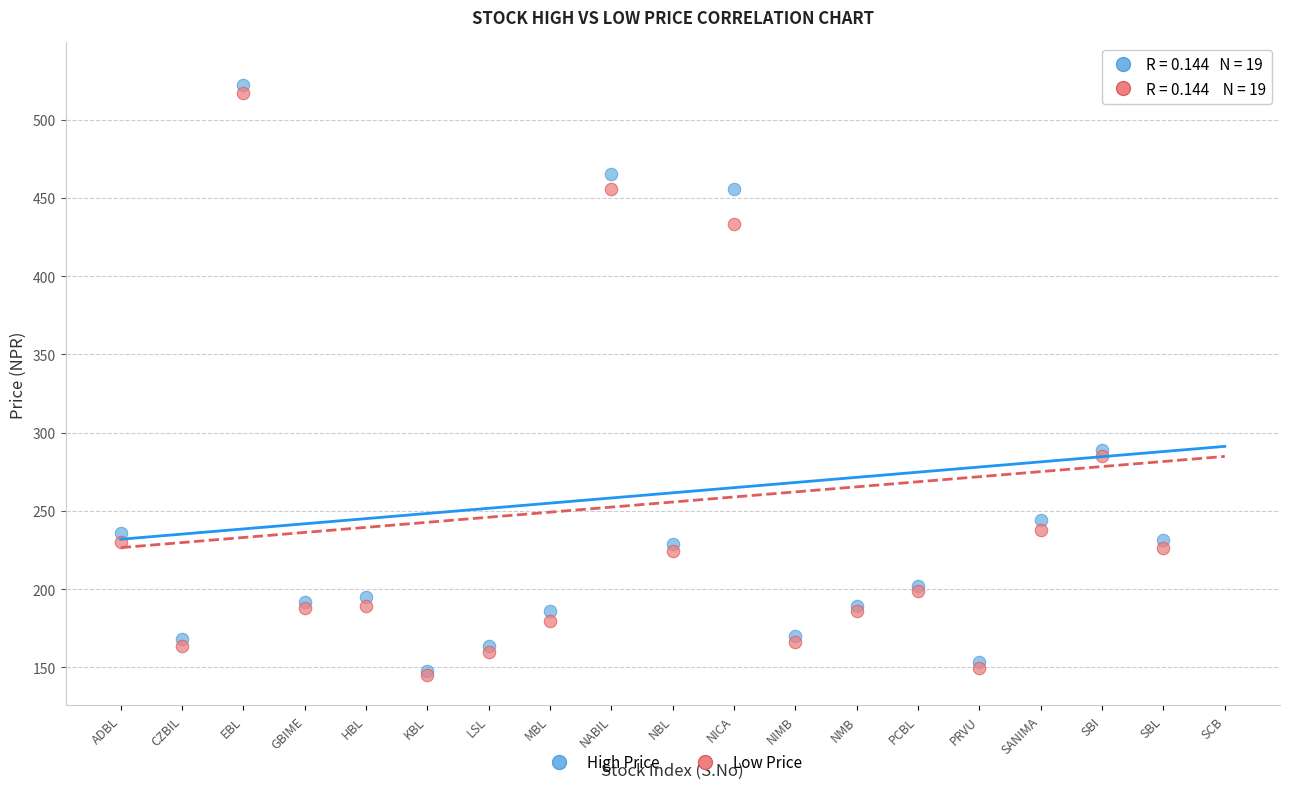

What are all the series names shown in the legend?

High Price, Low Price